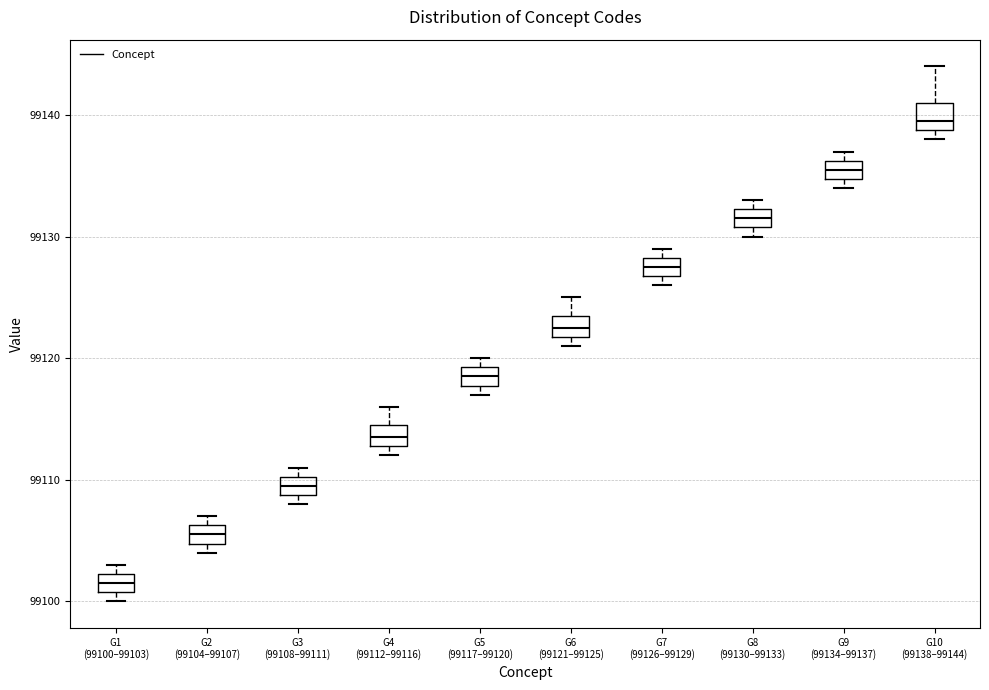

Which box's median line is the lowest?

G1 (99100–99103)